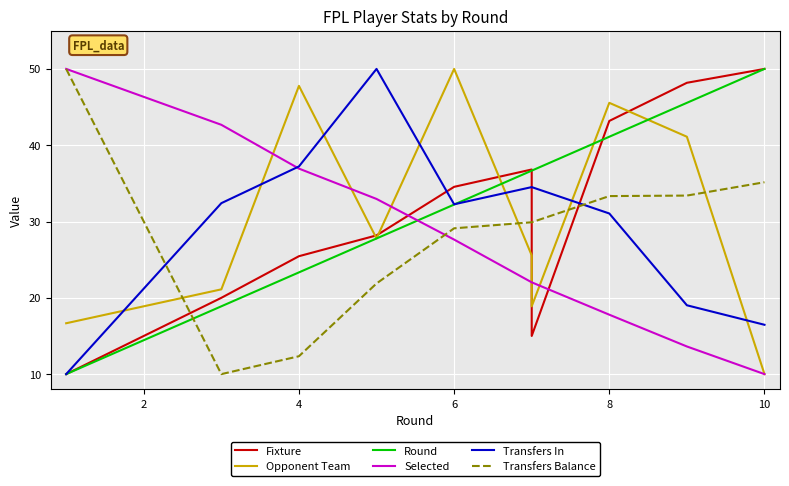

List the series in order of their peak value, lowest first.

Fixture, Opponent Team, Round, Selected, Transfers In, Transfers Balance